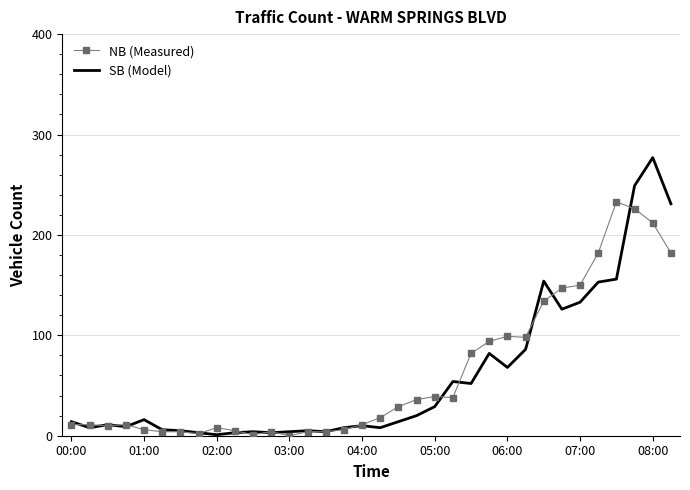

Which series has the widest spread of values?

SB (Model)